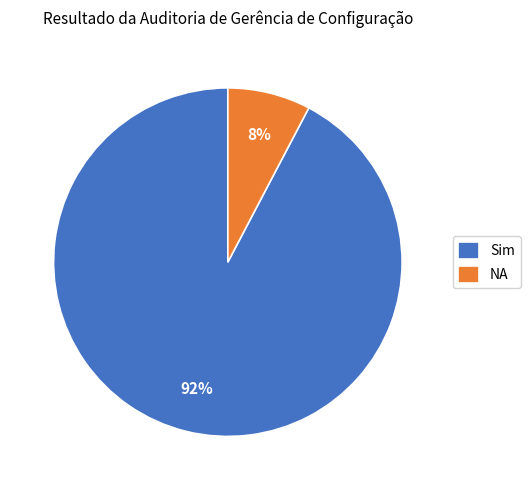

To the nearest percent, what portion does Sim represent?

92%